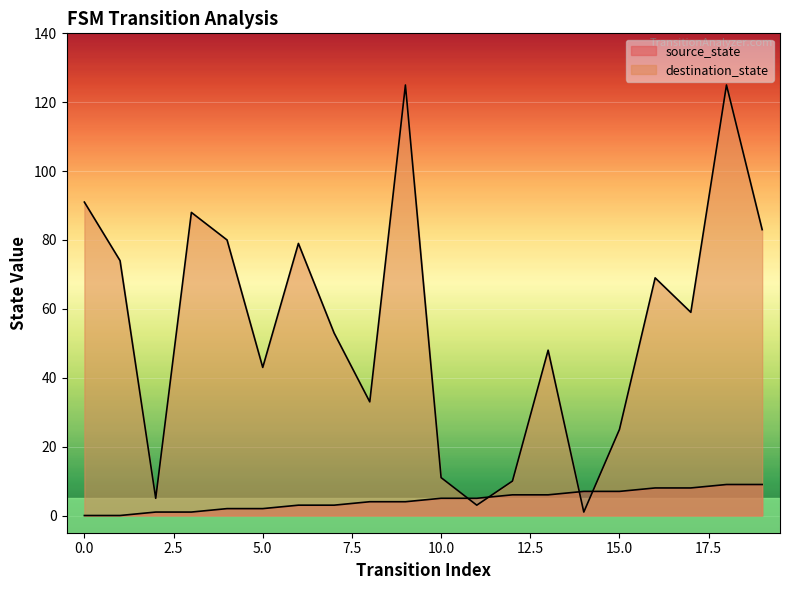

What is the value of the source_state point at the 15th from the left?

7